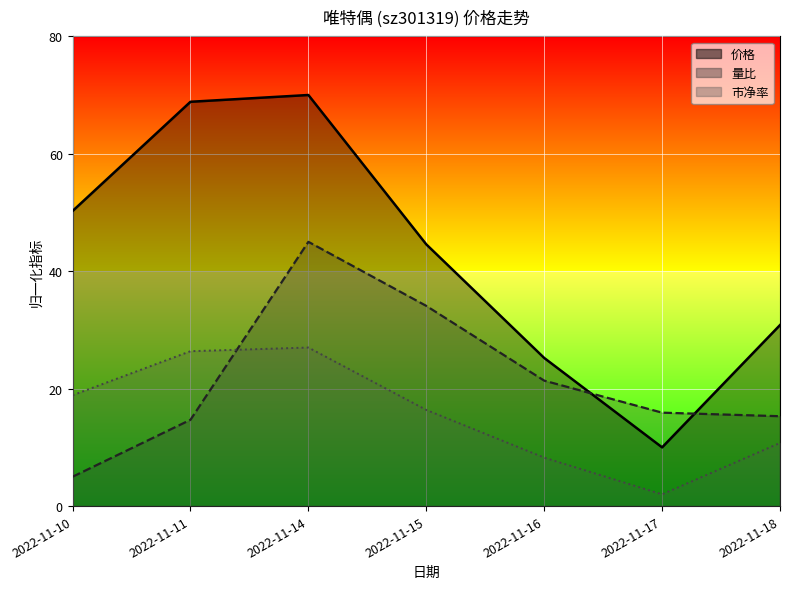

What is the approximate value of 量比 at 2022-11-16?

21.4